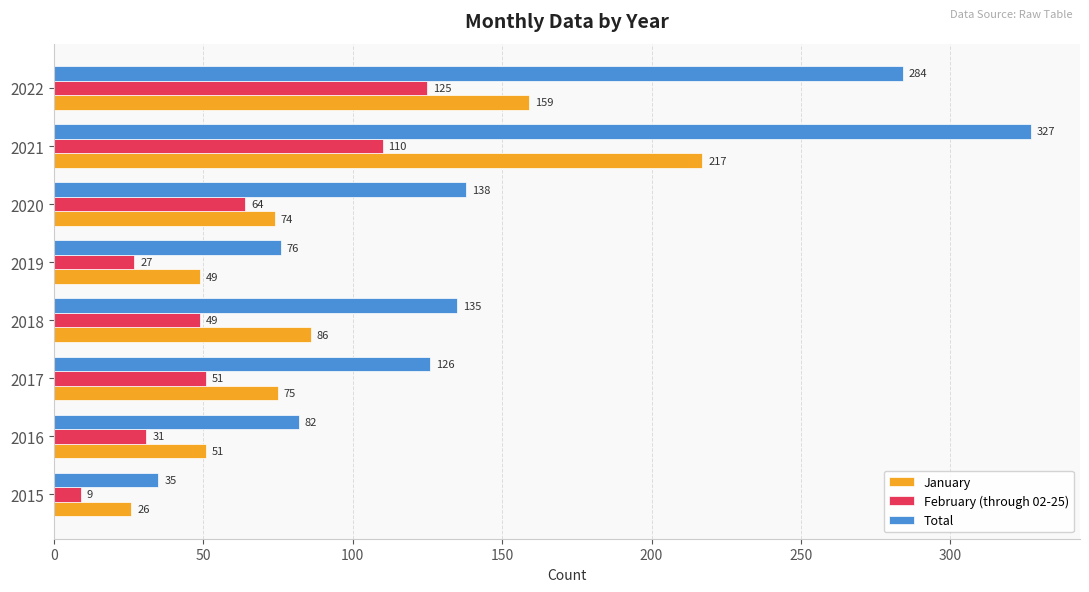

At which category is the sum across all series the highest?

2021